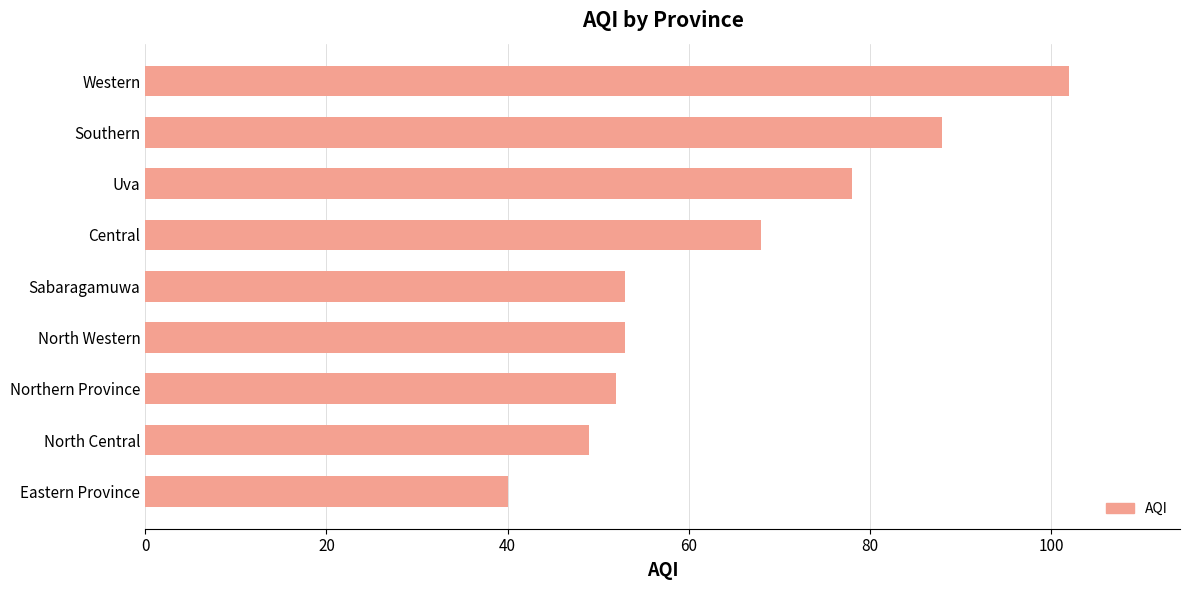

What is the sum of all values?

583